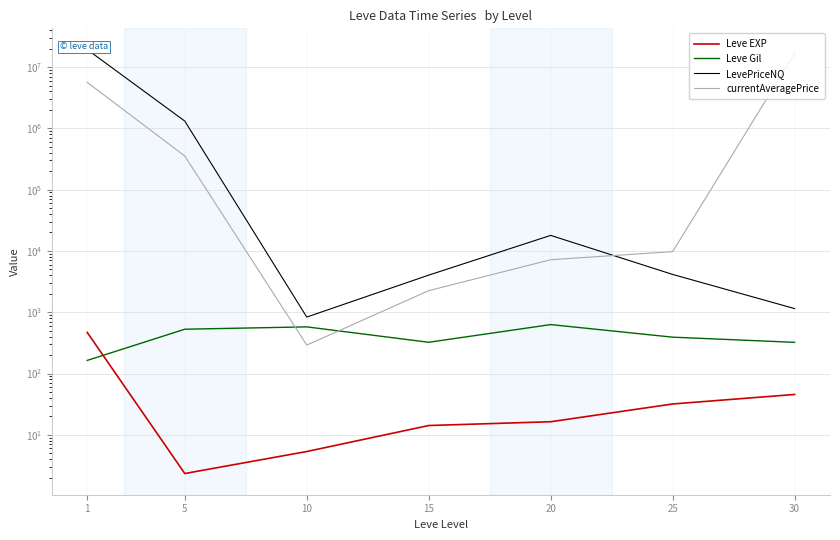

Reading left to right, extract all data points from this chart.

Leve EXP: 468.5	2.3	5.3	14.2	16.3	31.8	45.5
Leve Gil: 163.5	528.3	576.7	323.3	628.3	391.7	322.5
LevePriceNQ: 19342058.3	1314786.7	833.7	4032.3	17935.8	4136.0	1145.9
currentAveragePrice: 5636656.8	353678.9	290.7	2249.8	7187.0	9748.7	16669988.4